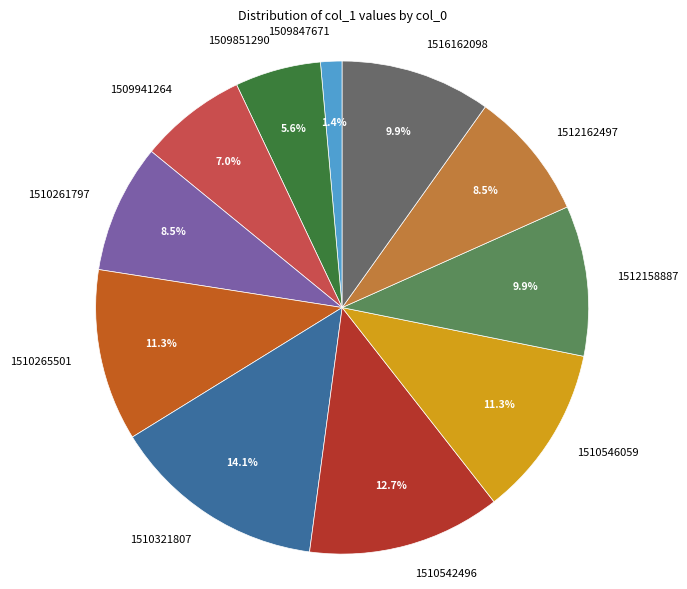

What percentage is NOT represented by 1510265501?

88.7%